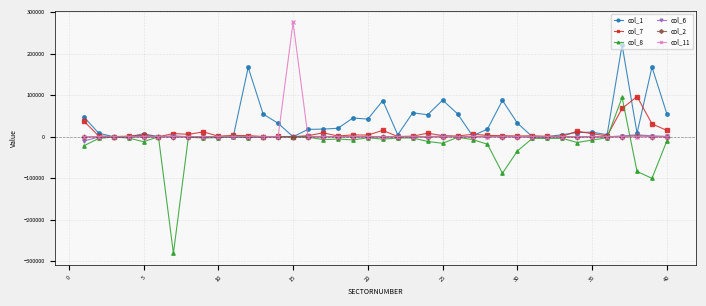

What is the greatest value displayed?

275140.0